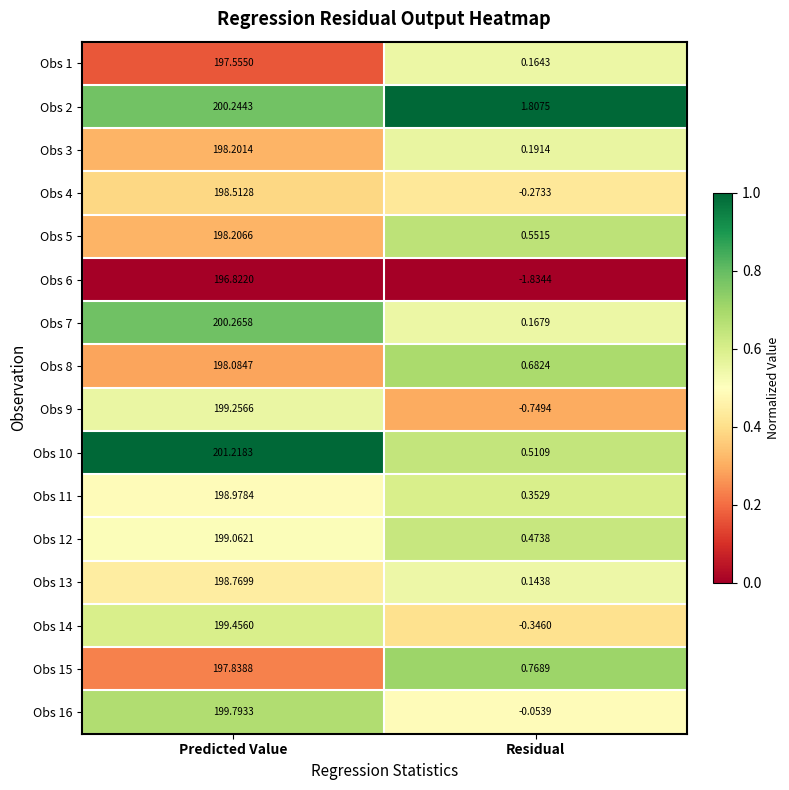

At which category does the chart reach its minimum across all series?

Residual